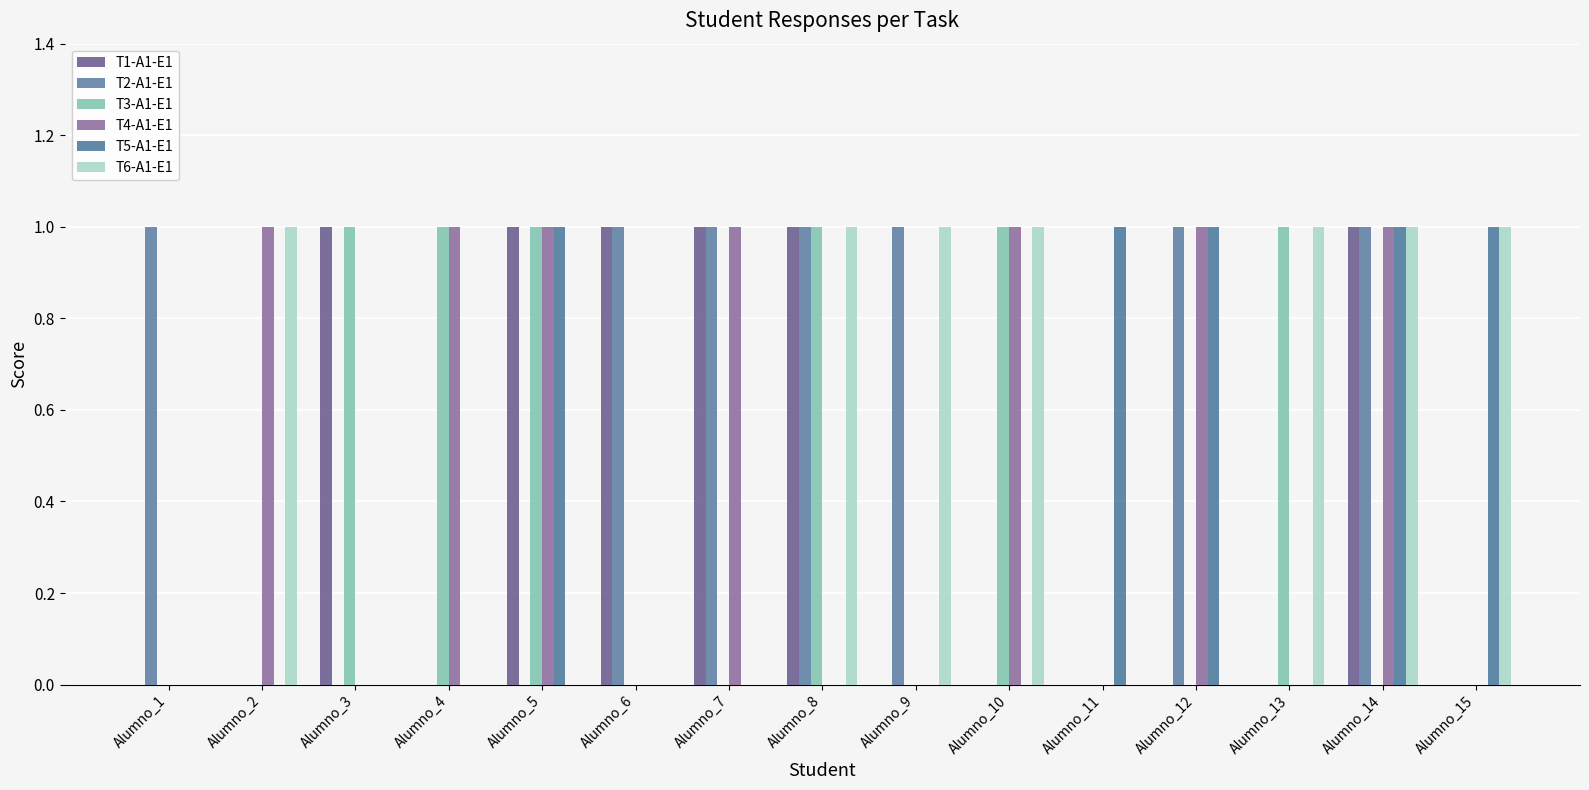

How many data points does each series have?

15